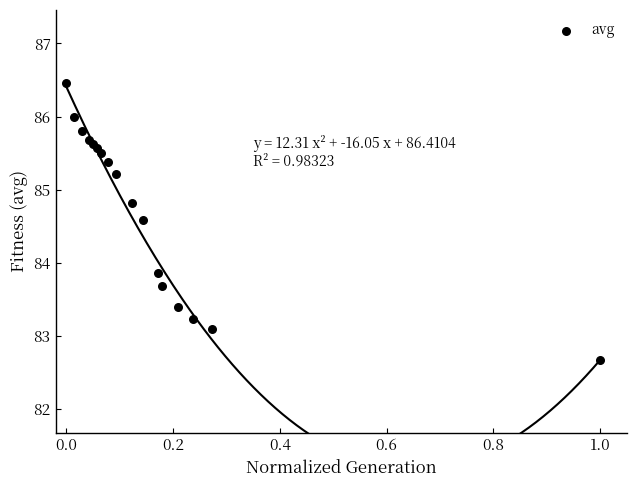

What Y value in the scatter plot is closest to 84?

83.9